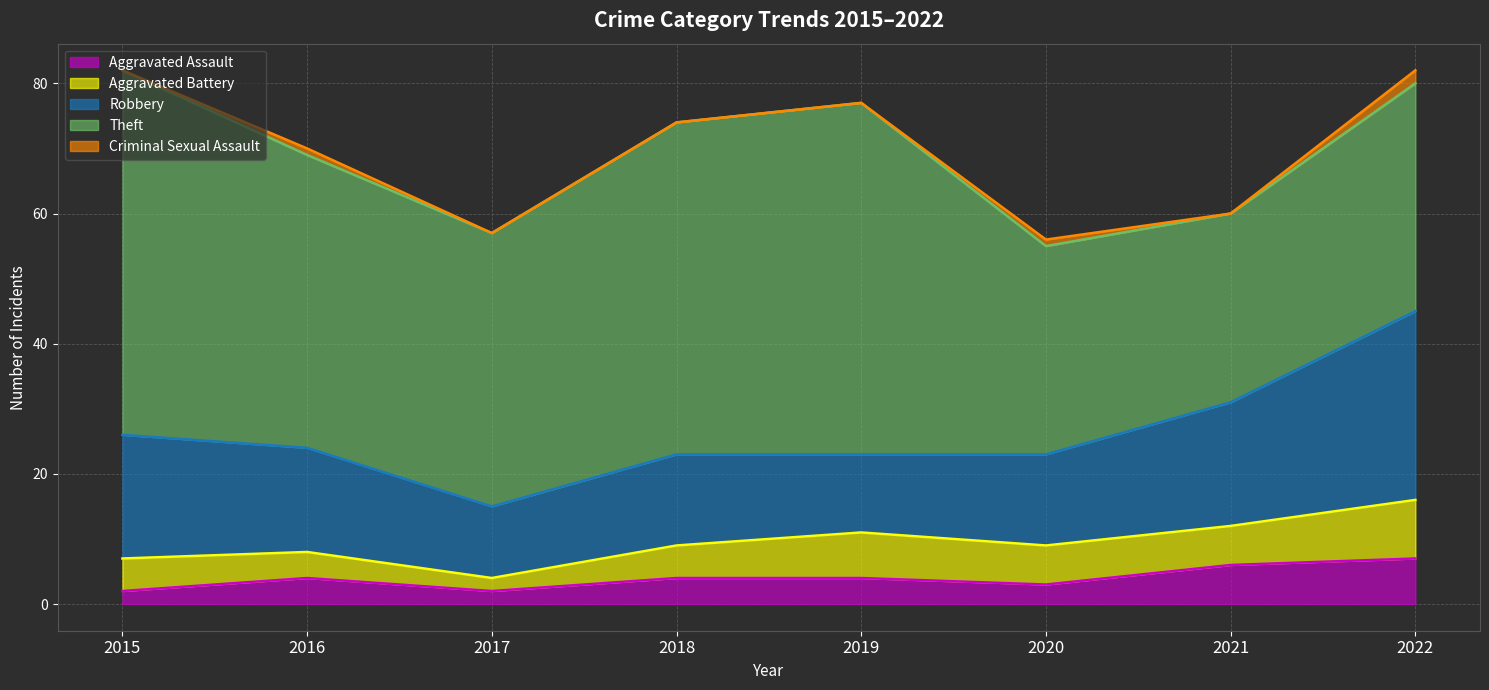

What is the value of the Aggravated Assault point at the 8th from the left?

7